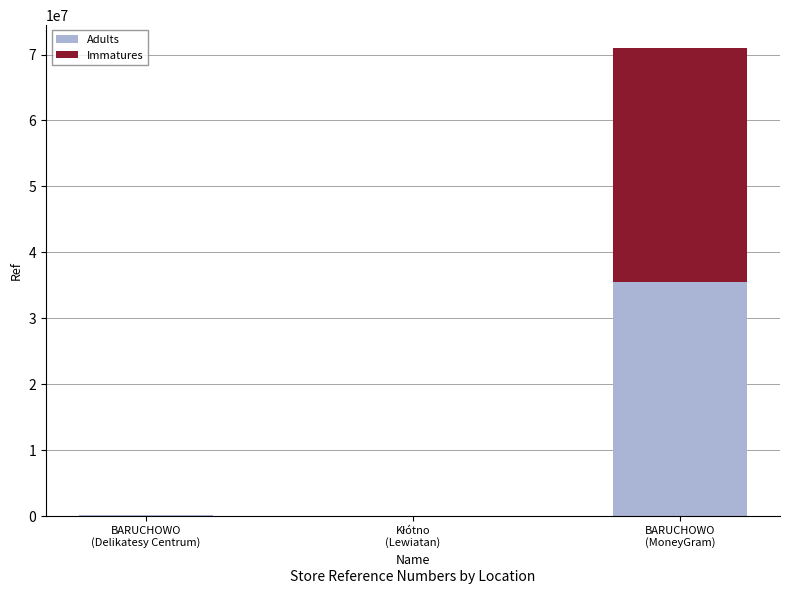

What is the highest value of the Adults series?

35484791